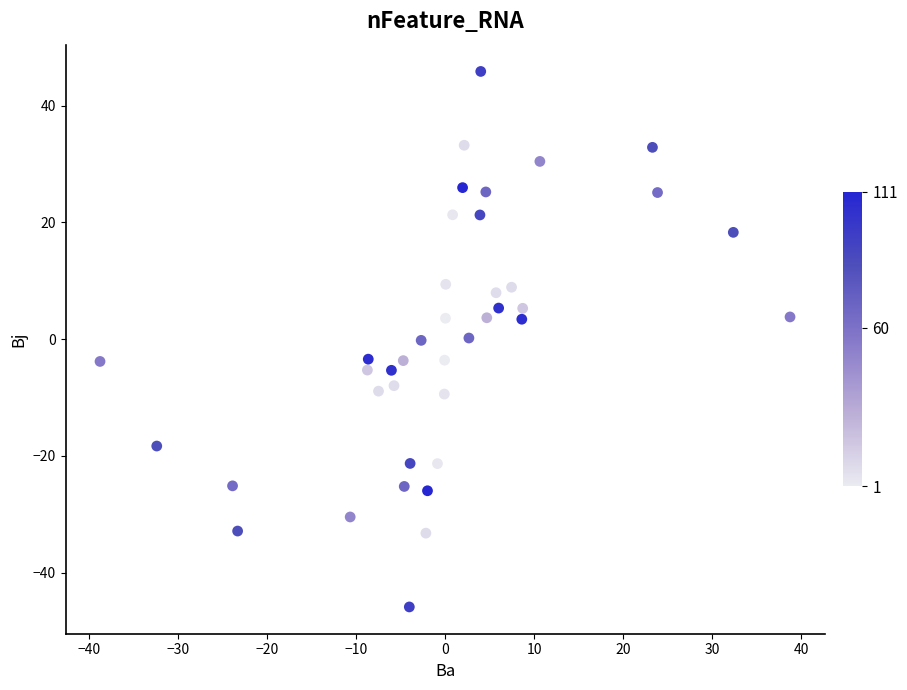

What is the range of X values (max minus min)?

77.5